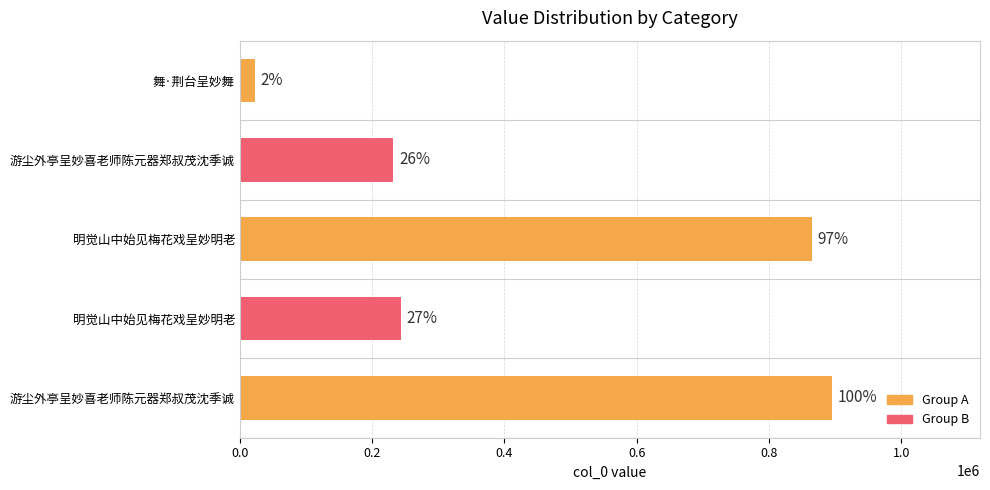

How many bars are there in total?

5